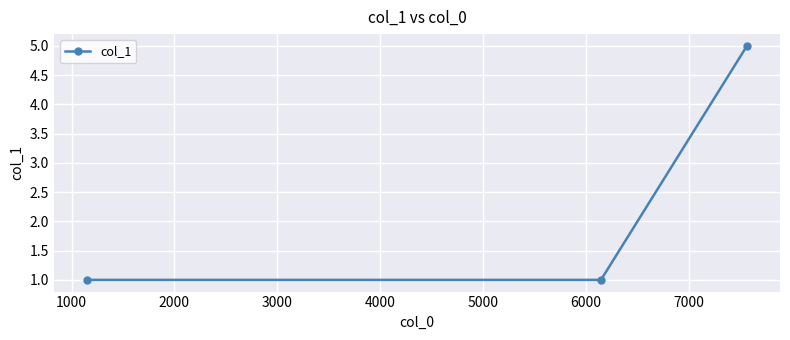

What is the value of the 2nd point from the left?

1